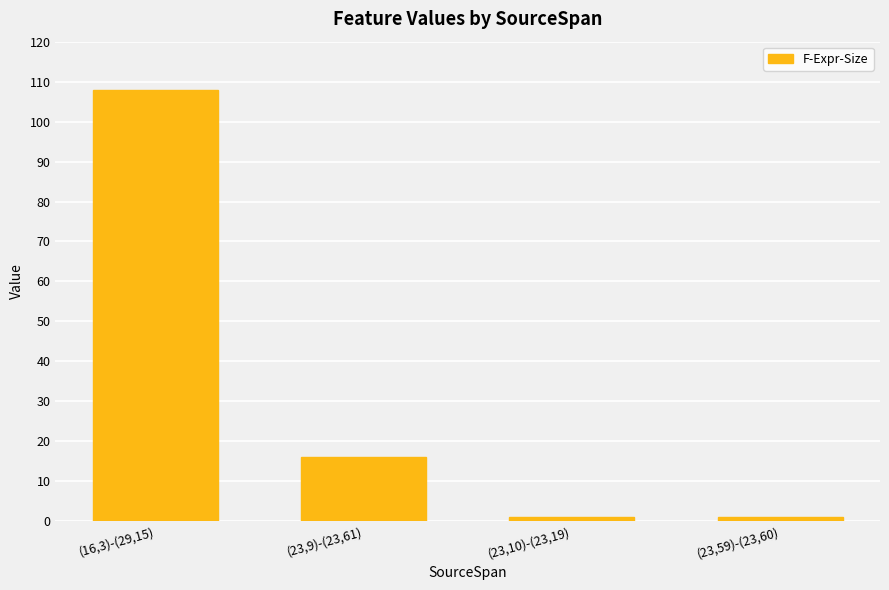

True or false: the data shows 16 at (23,9)-(23,61).

True